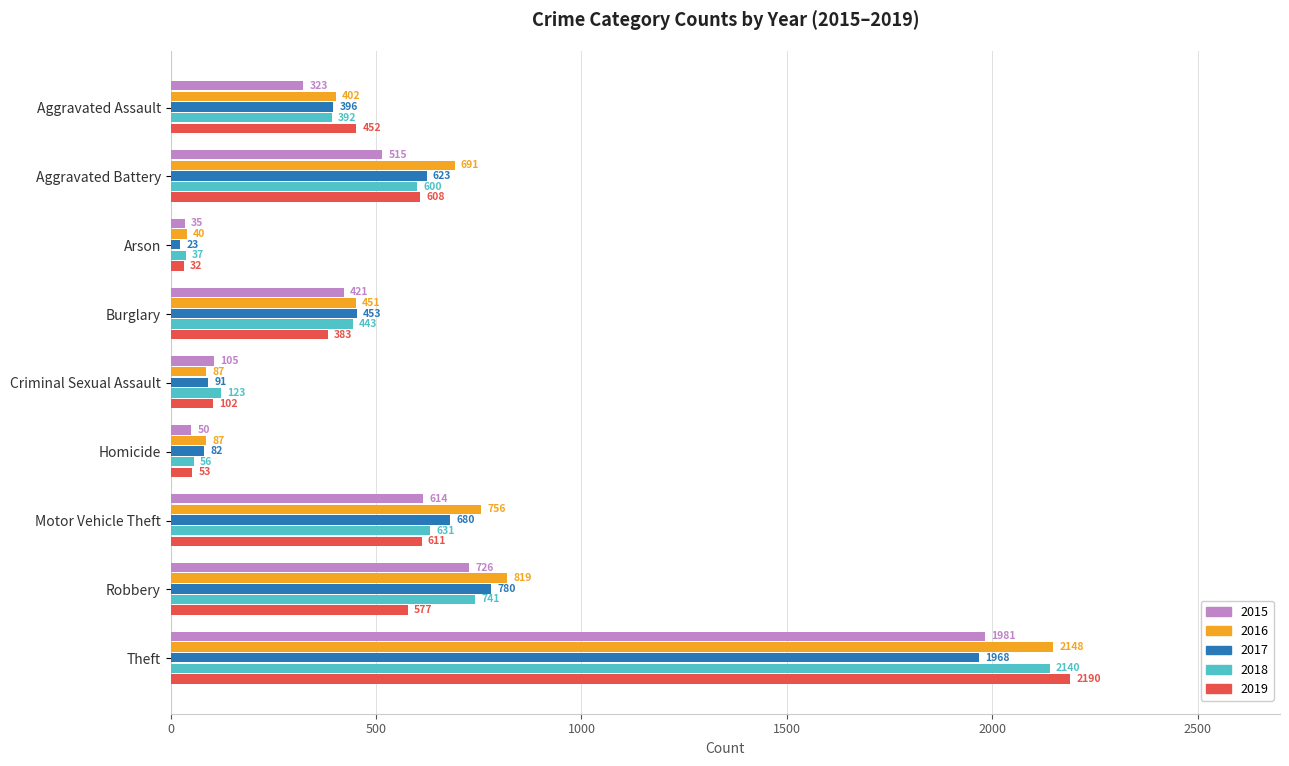

What is the difference between the second highest and second lowest values in the 2019 series?

558